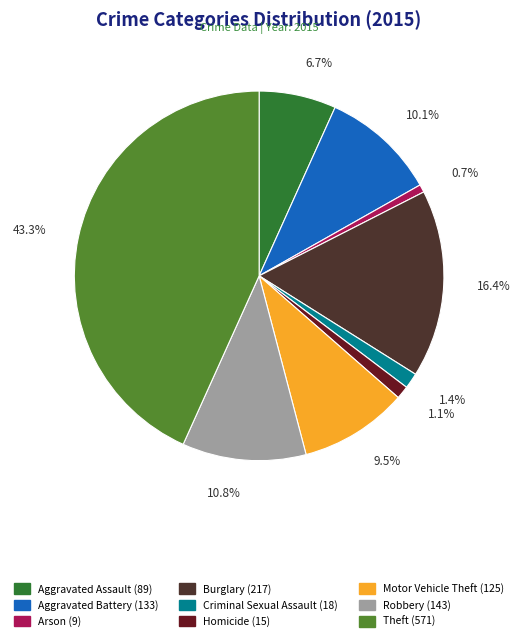

Is there a majority slice in this chart?

No